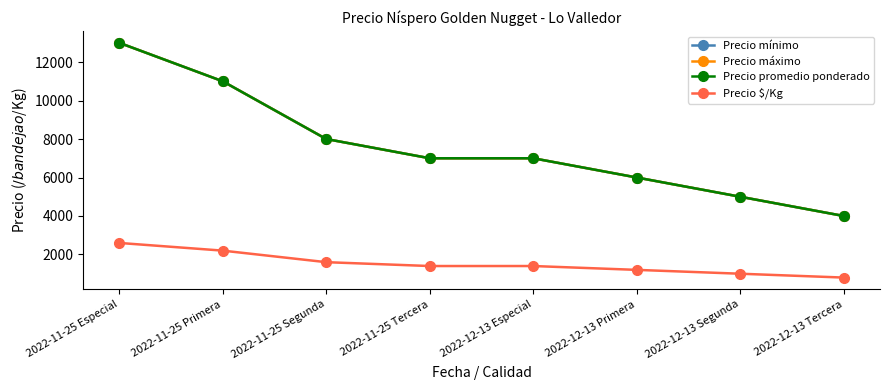

True or false: Precio máximo and Precio mínimo cross at least once.

False